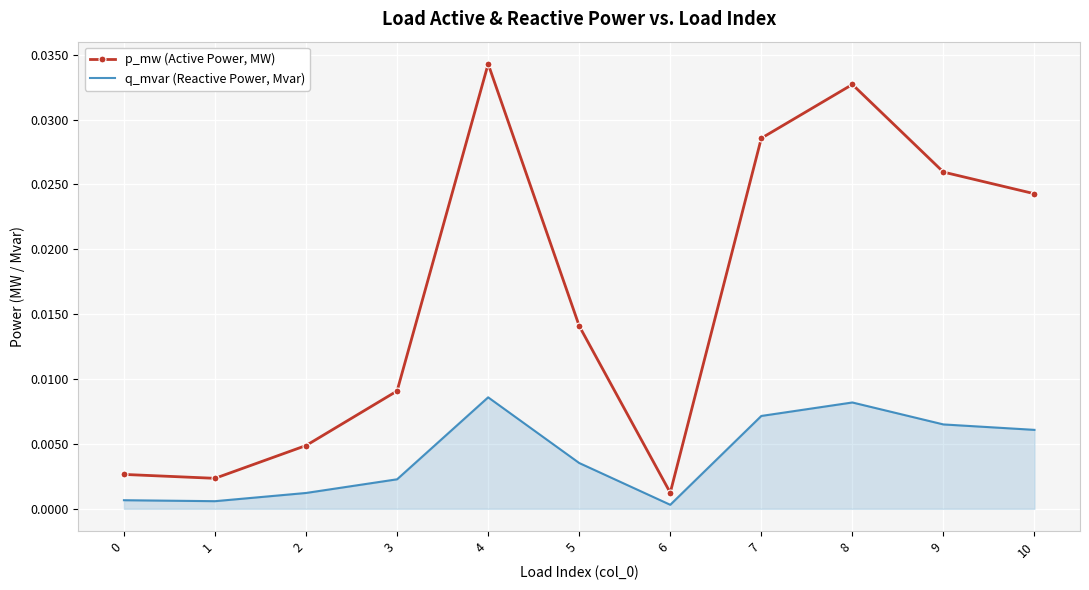

Which category has the lowest value in the p_mw (Active Power, MW) series?

6